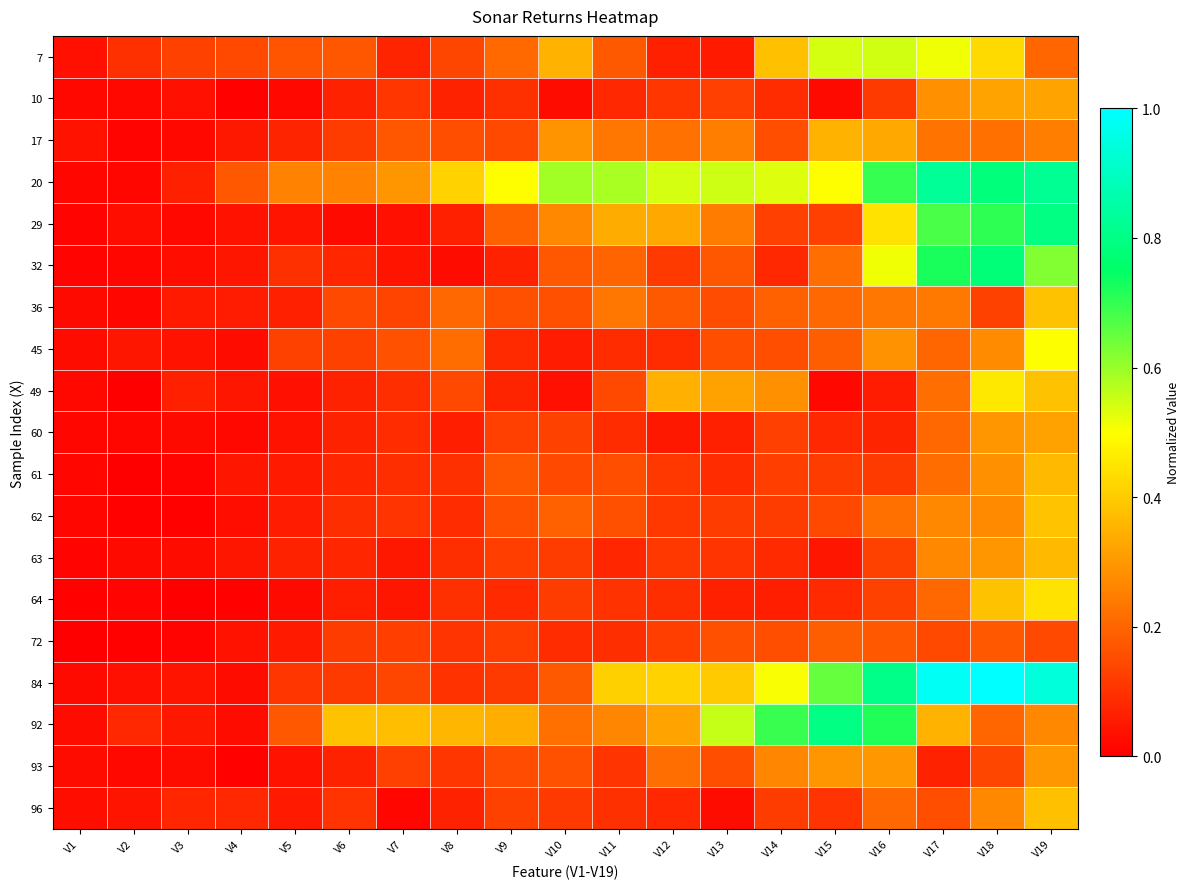

Which label corresponds to the smallest value in the chart?

V2